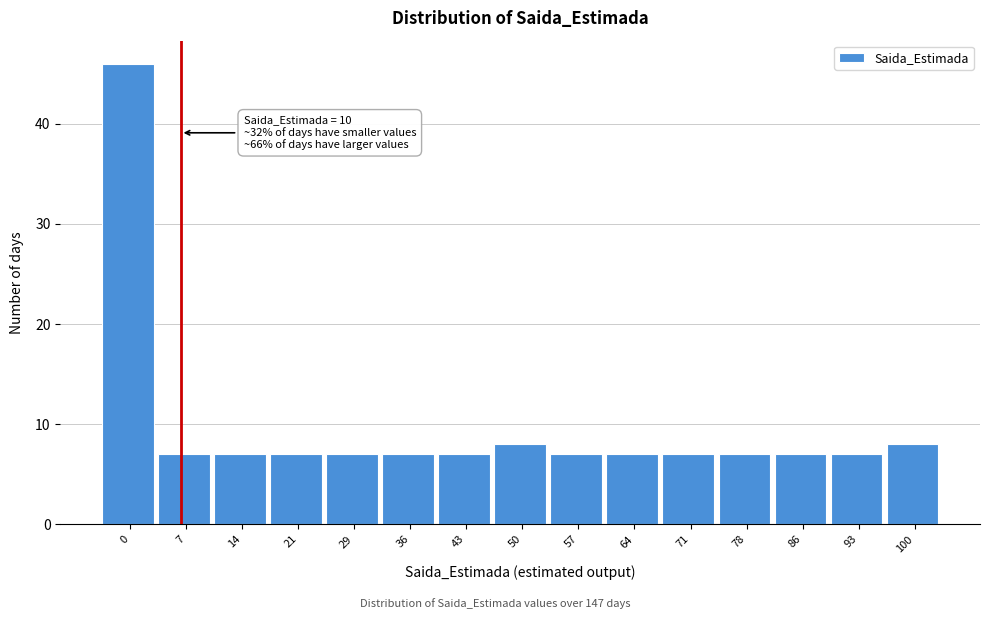

Reading left to right, transcribe all the data shown in this chart.

46	7	7	7	7	7	7	8	7	7	7	7	7	7	8